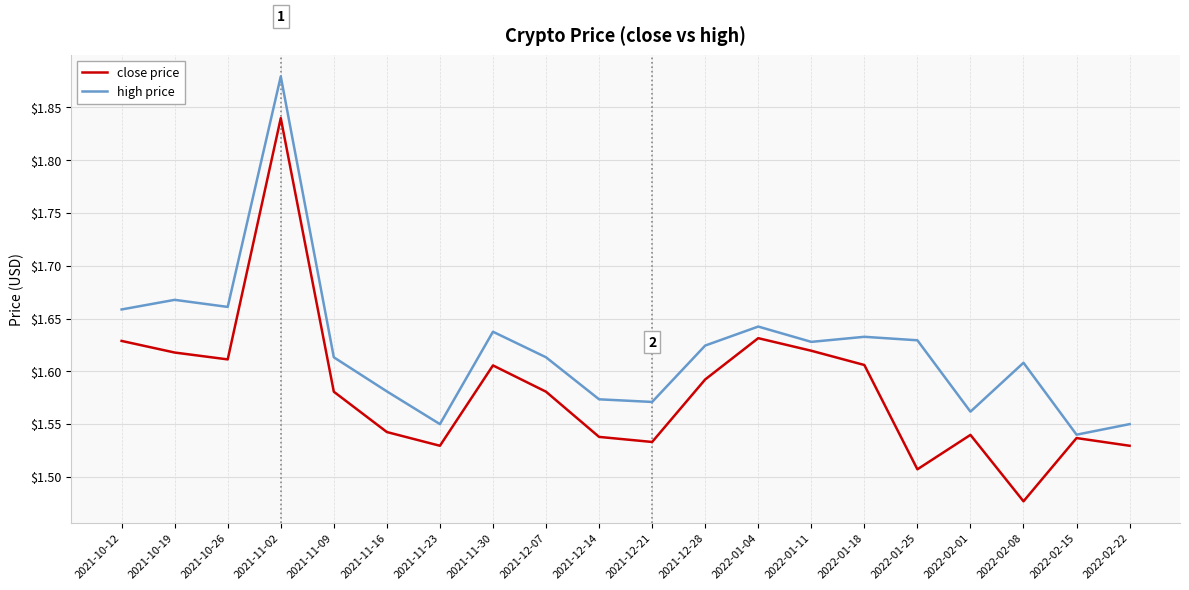

At which category does the chart reach its peak across all series?

2021-11-02